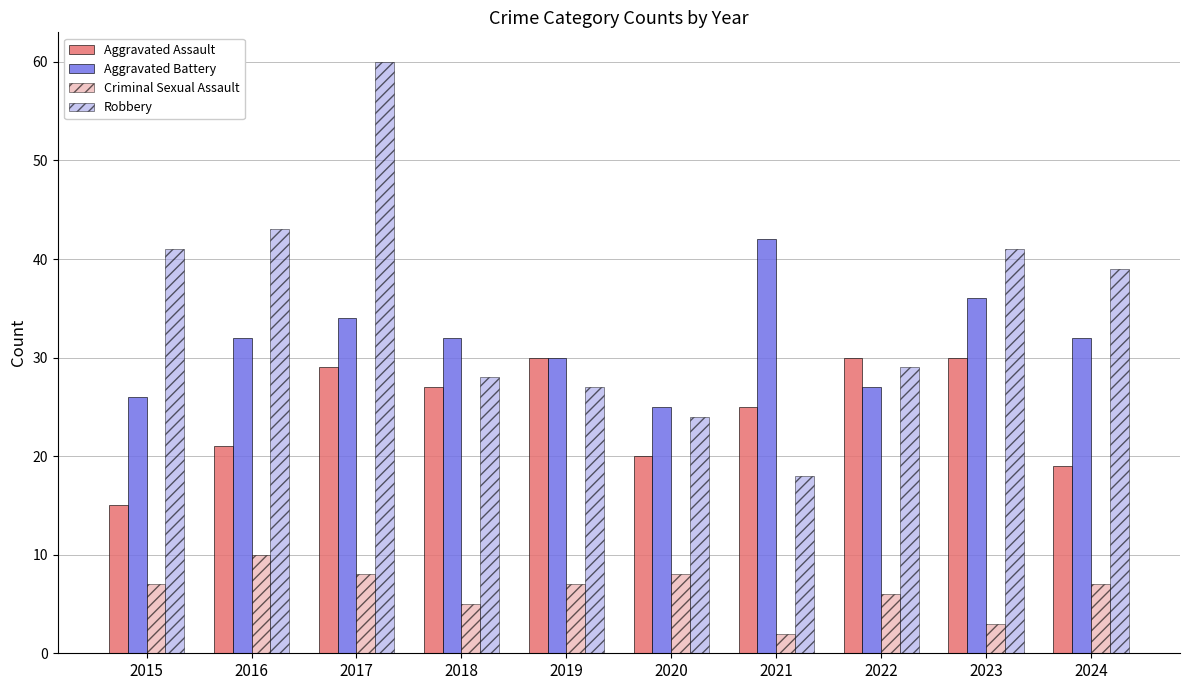

Rank the series by their maximum value, from lowest to highest.

Criminal Sexual Assault, Aggravated Assault, Aggravated Battery, Robbery